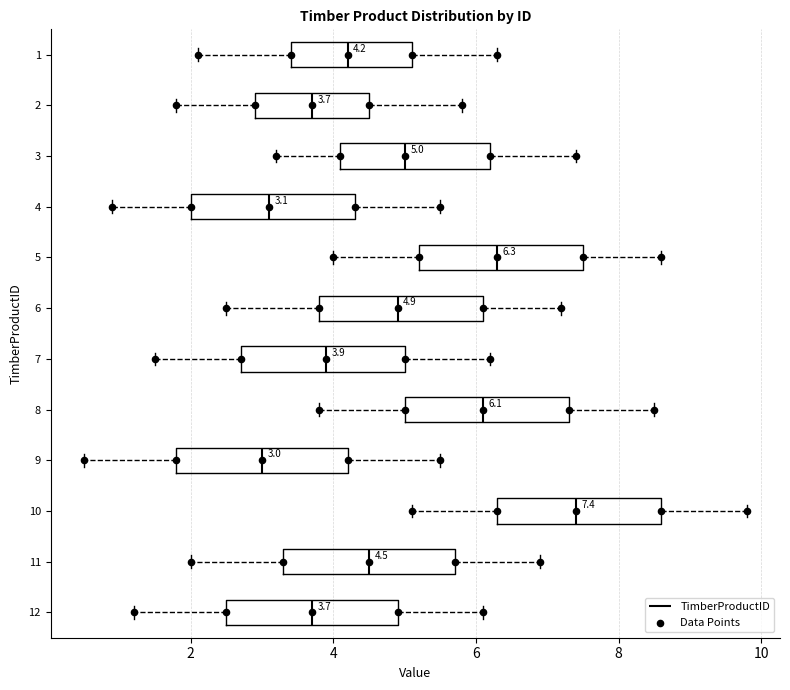

Which box's median line is the furthest to the right?

10